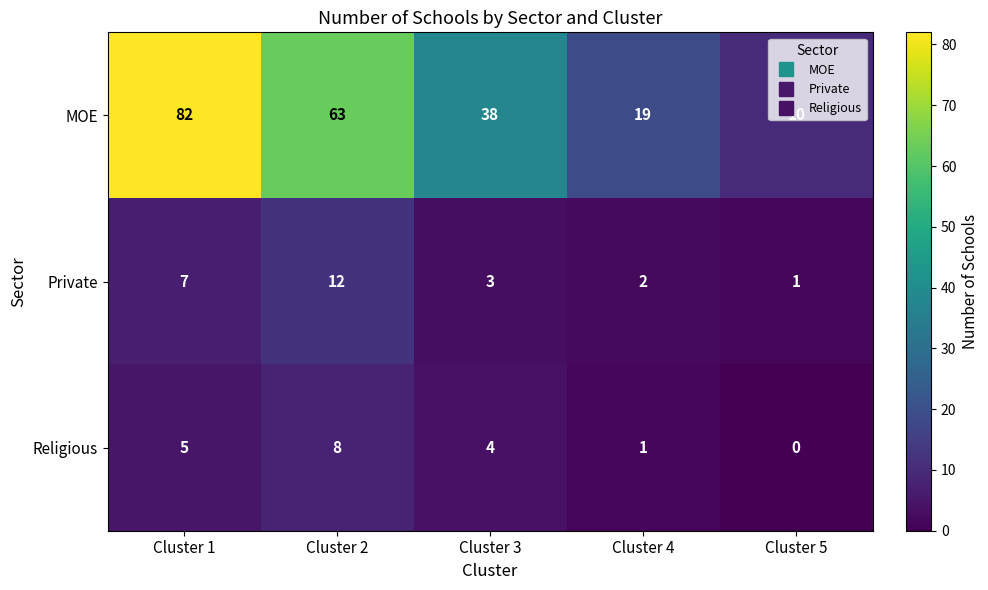

True or false: Private has a value of 12 at Cluster 2.

True